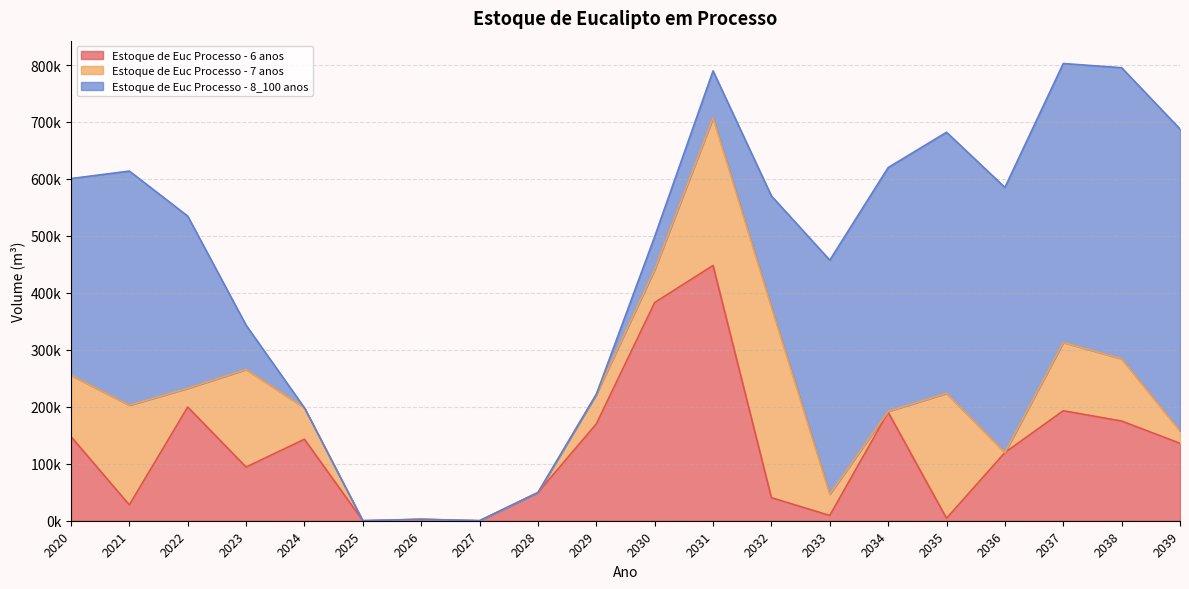

How many categories are shown in the chart?

20